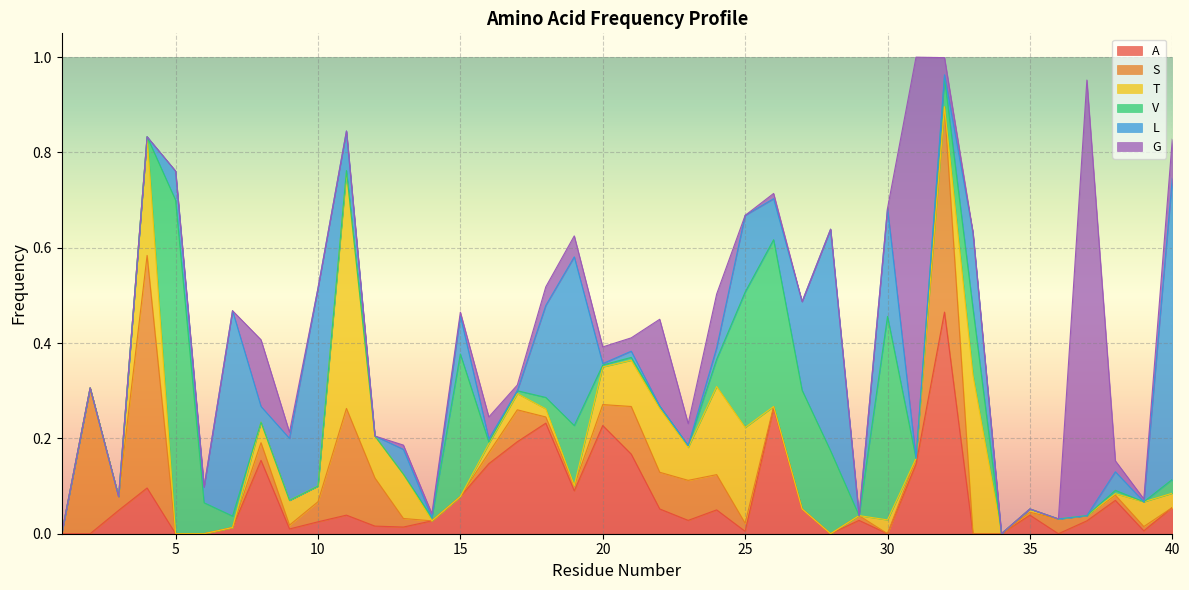

Which series has the widest spread of values?

G